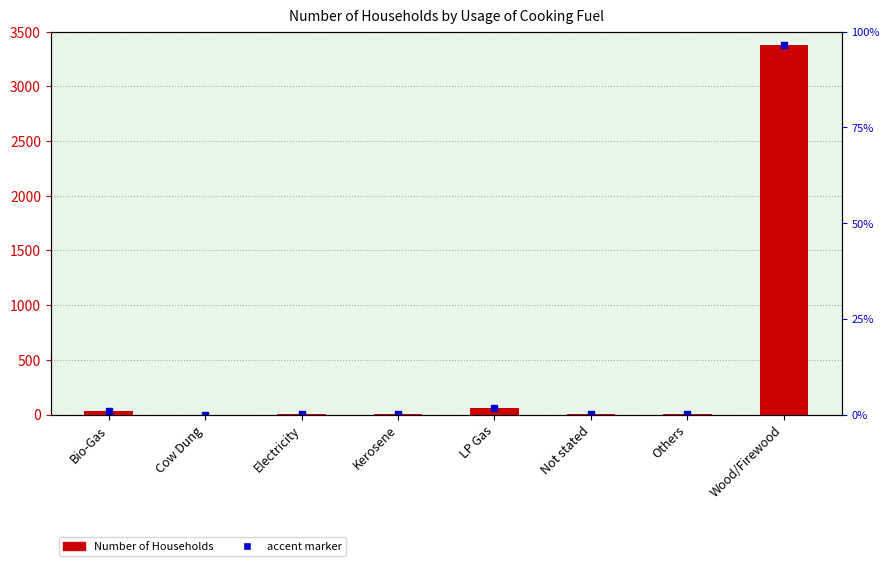

Rank the categories by value from highest to lowest.

Wood/Firewood, LP Gas, Bio-Gas, Not stated, Electricity, Others, Kerosene, Cow Dung